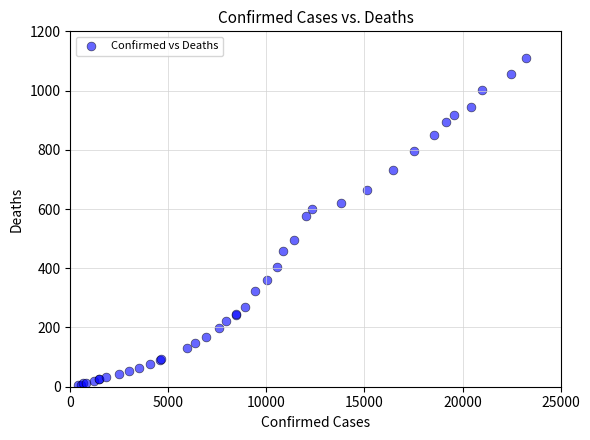

What Y value in the scatter plot is closest to 558?

576